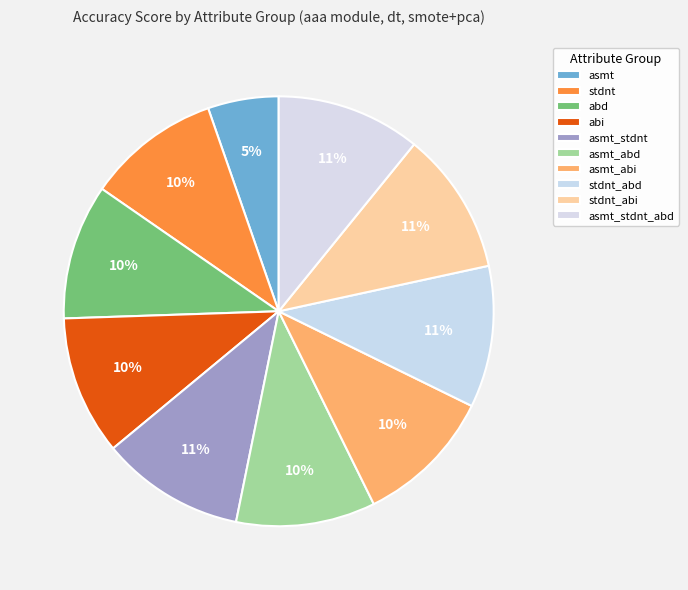

What is the smallest slice in the pie chart?

asmt